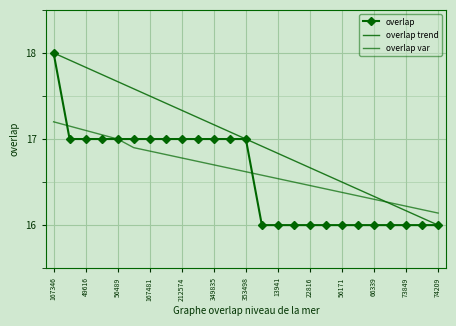

What are all the series names shown in the legend?

overlap, overlap trend, overlap var